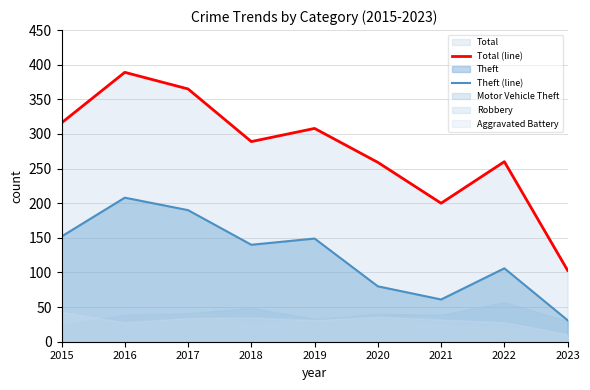

True or false: Theft (line) has more than 1 points higher than both neighbors.

True